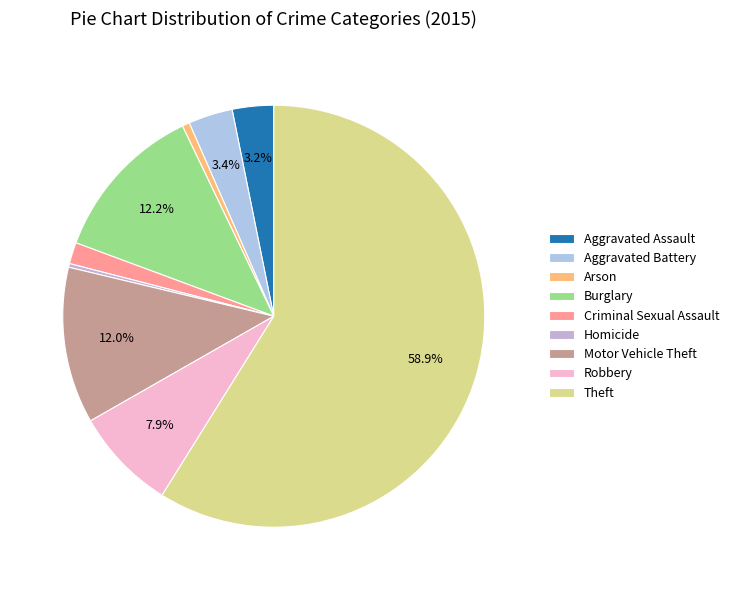

Count the number of slices in the pie.

9